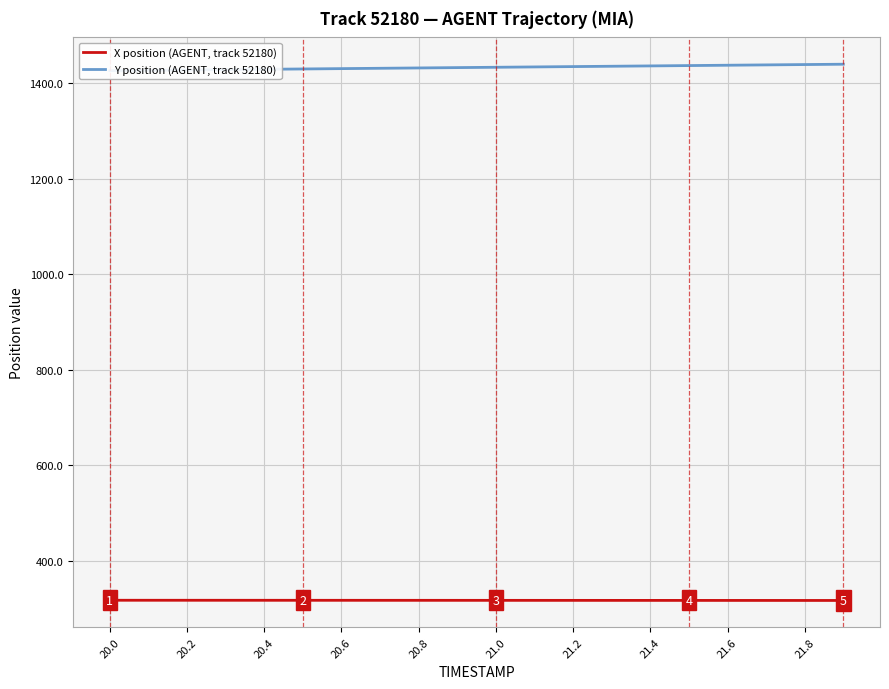

True or false: X position (AGENT, track 52180) and Y position (AGENT, track 52180) intersect in this chart.

False